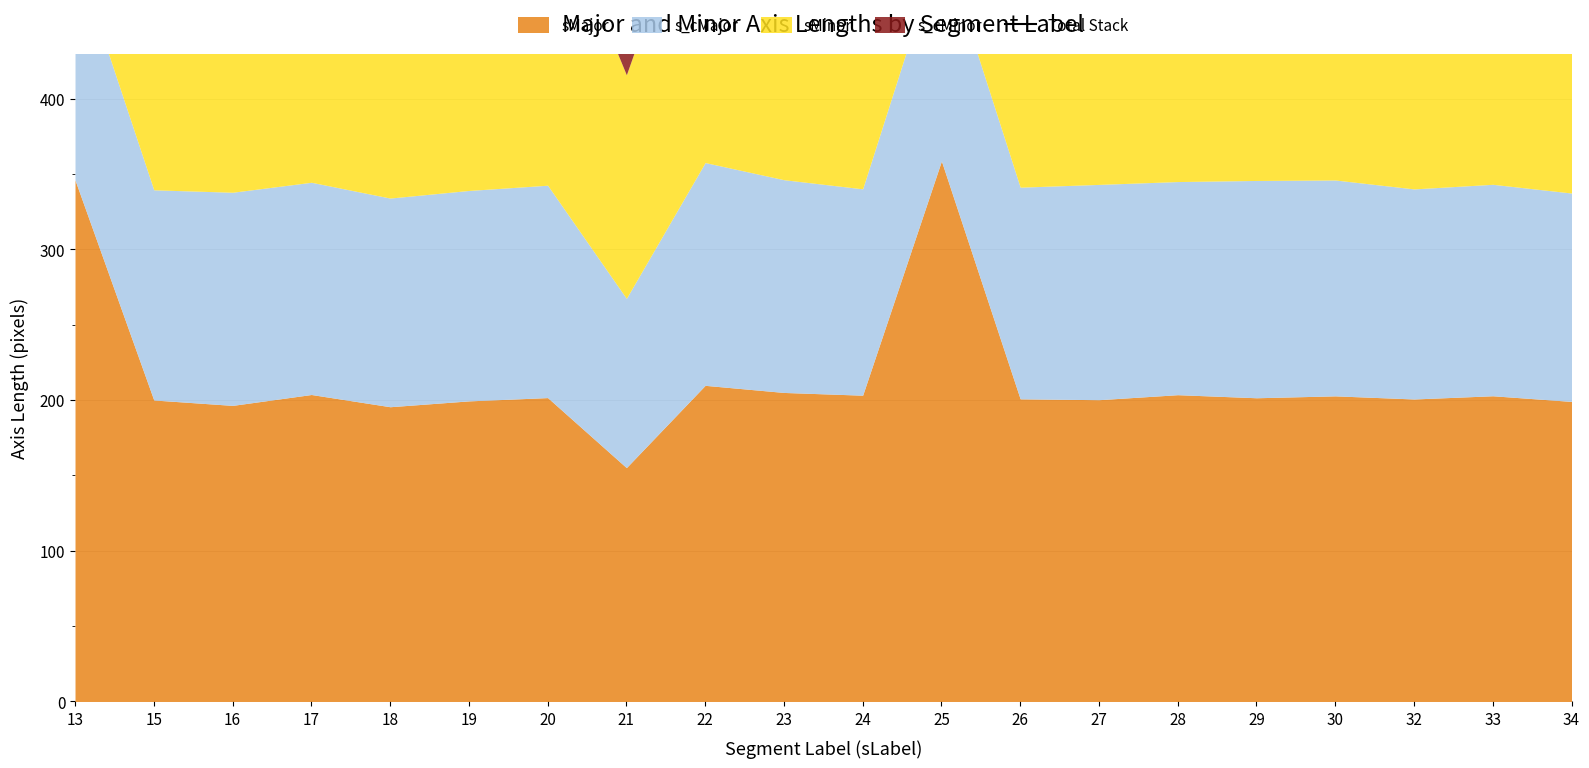

What is the difference between the second highest and second lowest values?

185.8